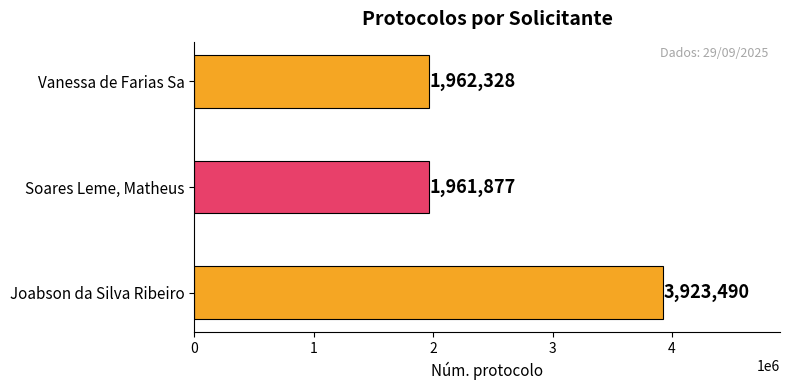

True or false: the data shows 1961877 at Soares Leme, Matheus.

True